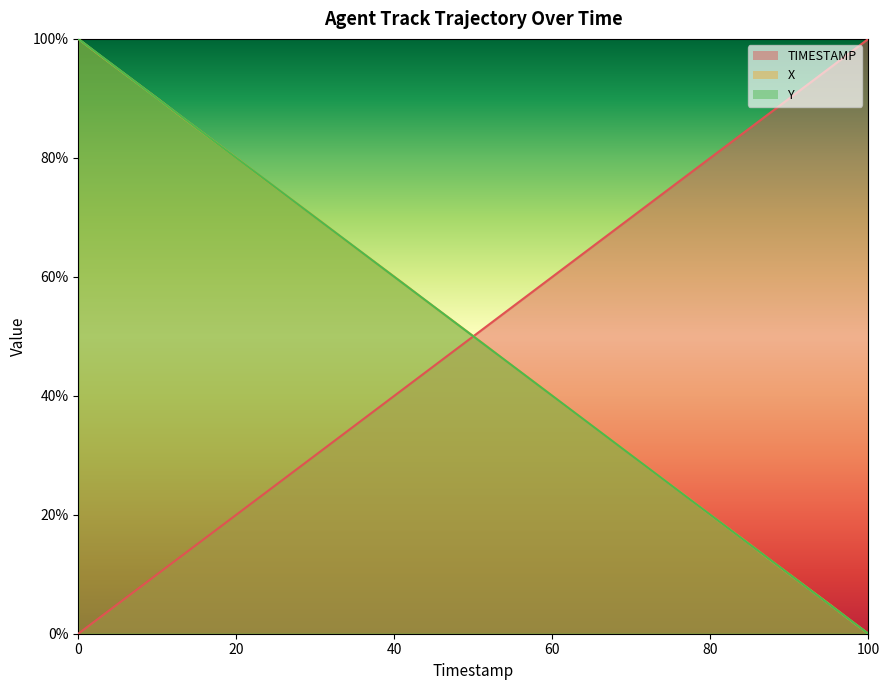

Reading left to right, transcribe all the data shown in this chart.

TIMESTAMP: 0.0	2.6	5.1	7.7	10.3	12.8	15.4	17.9	20.5	23.1	25.6	28.2	30.8	33.3	35.9	38.5	41.0	43.6	46.2	48.7	51.3	53.8	56.4	59.0	61.5	64.1	66.7	69.2	71.8	74.4	76.9	79.5	82.1	84.6	87.2	89.7	92.3	94.9	97.4	100.0
X: 100.0	97.4	94.8	92.3	89.8	87.1	84.6	82.0	79.5	76.9	74.3	71.8	69.3	66.6	64.1	61.6	59.0	56.4	53.9	51.3	48.8	46.1	43.6	41.1	38.4	35.9	33.4	30.8	28.2	25.7	23.1	20.5	18.0	15.4	12.8	10.2	7.7	5.2	2.5	0.0
Y: 100.0	97.4	94.9	92.3	89.7	87.2	84.6	82.0	79.5	76.9	74.4	71.8	69.2	66.7	64.1	61.5	59.0	56.4	53.8	51.3	48.7	46.1	43.6	41.0	38.5	35.9	33.3	30.8	28.2	25.6	23.1	20.5	17.9	15.4	12.8	10.3	7.7	5.1	2.6	0.0